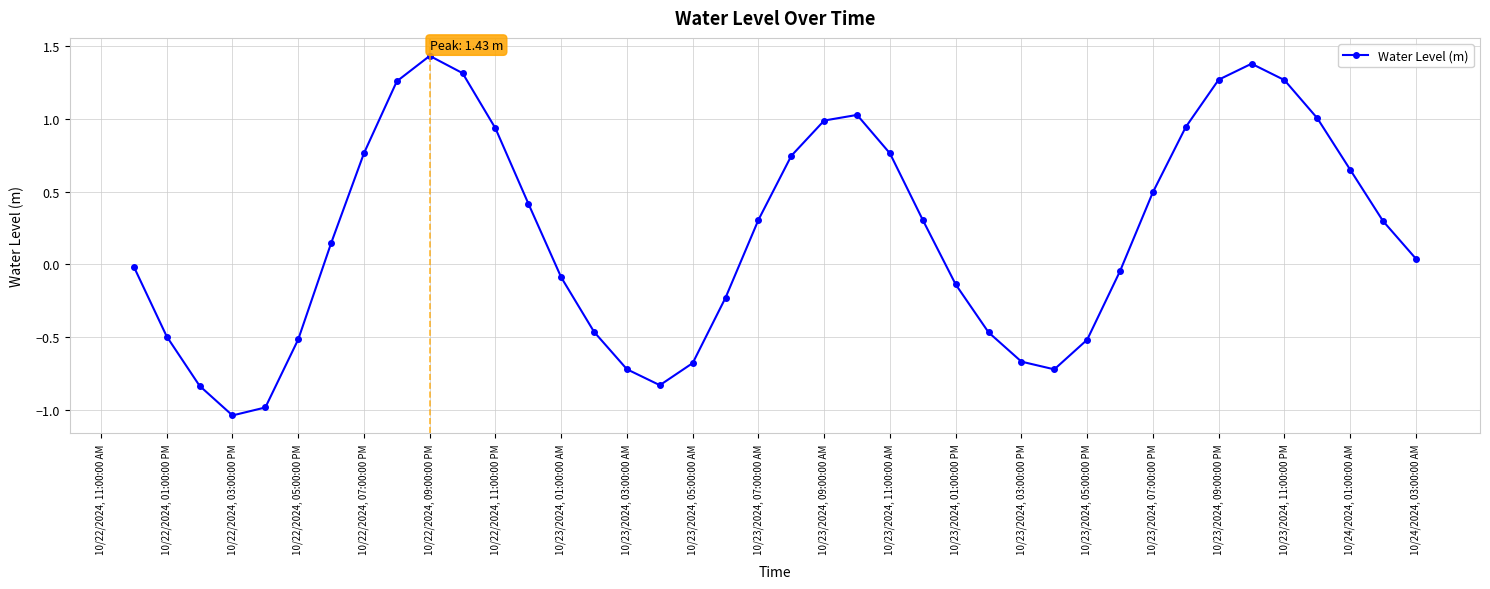

How many interior local valleys (lower than both neighbors) does the data have?

3